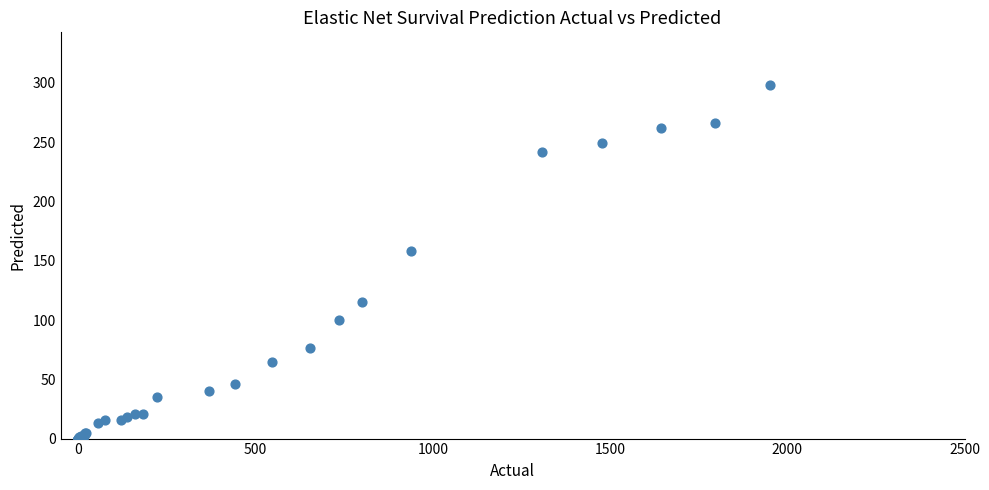

What Y value in the scatter plot is closest to 149?

158